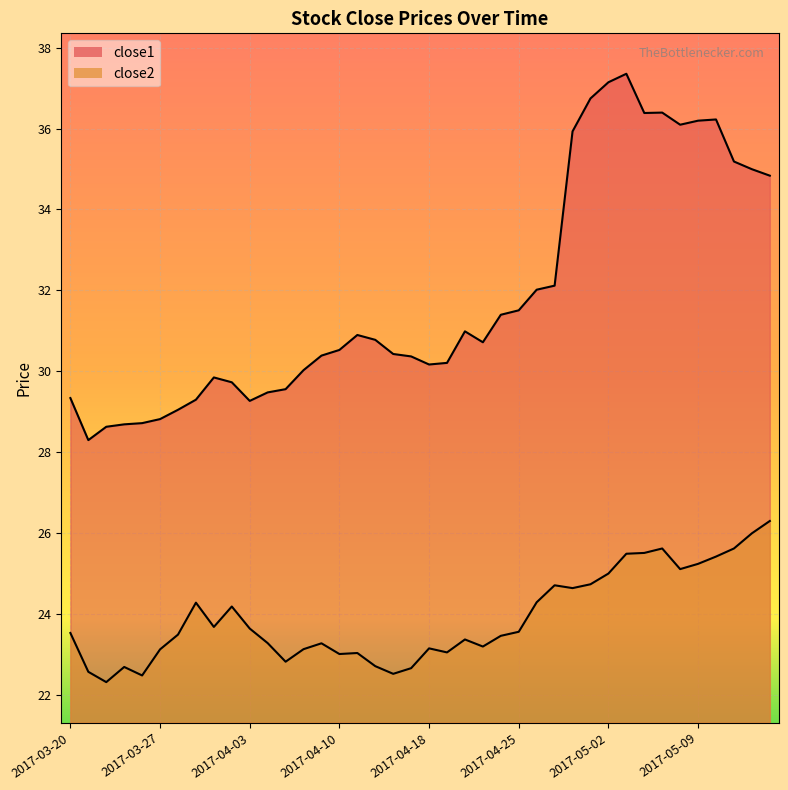

How many lines are shown in the chart?

2